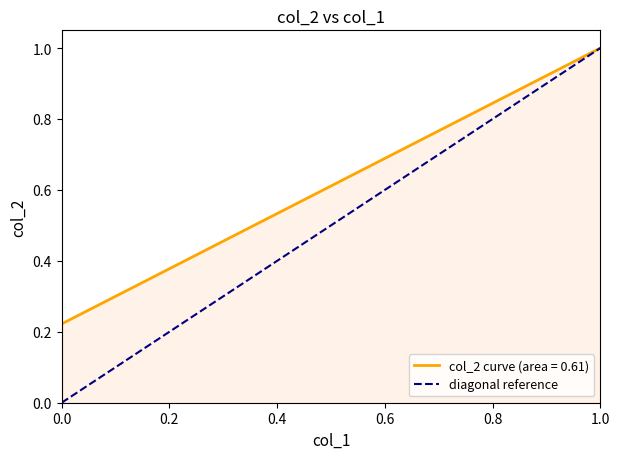

The chart shows a value of 2 at 0.2. True or false?

False